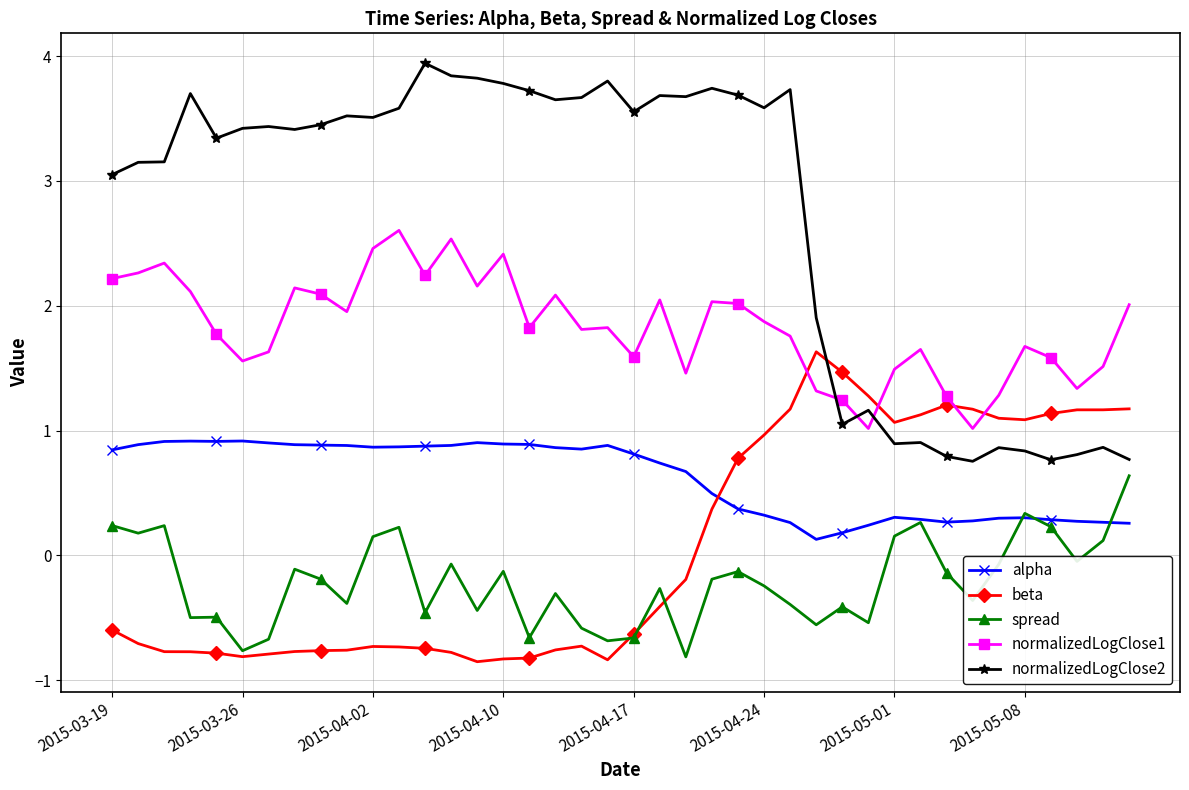

What are all the series names shown in the legend?

alpha, beta, spread, normalizedLogClose1, normalizedLogClose2